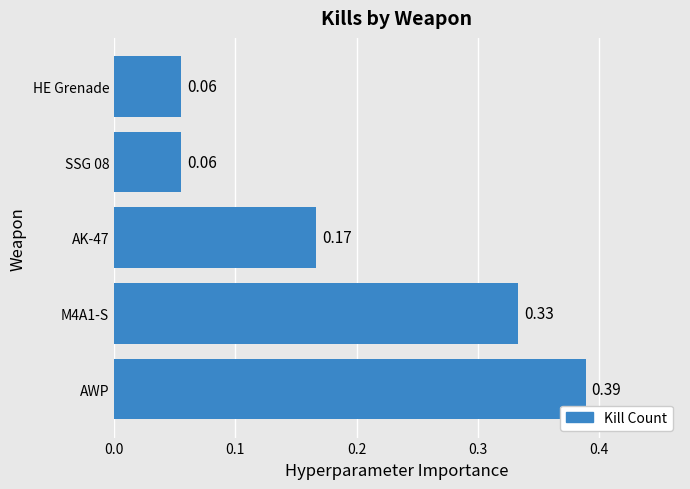

What is the sum of all values?

1.0